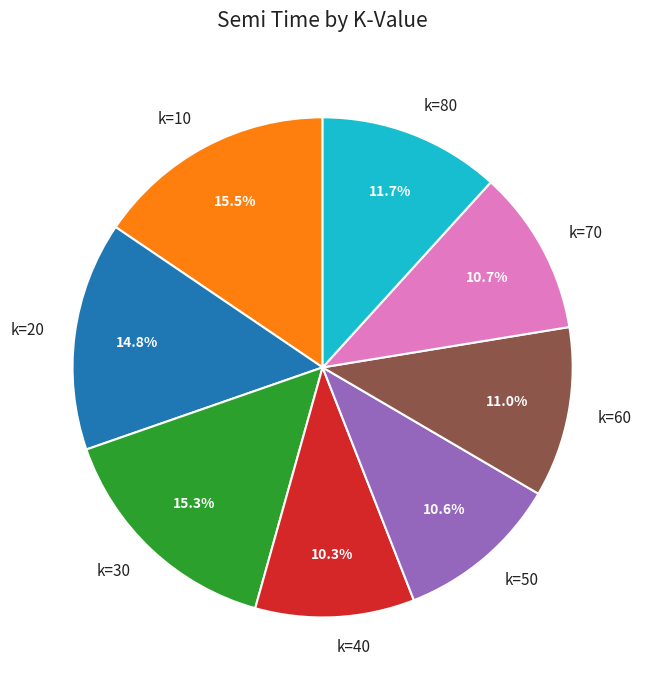

Is there any slice that represents more than half of the pie?

No